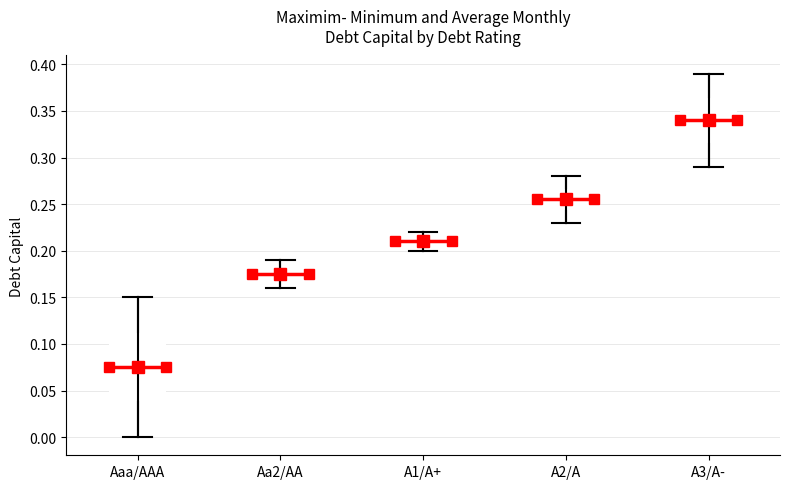

Where does the upper whisker of the box for A1/A+ end on the y-axis? The values are not printed on the chart, so give them approximately, as read against the axis.

0.220